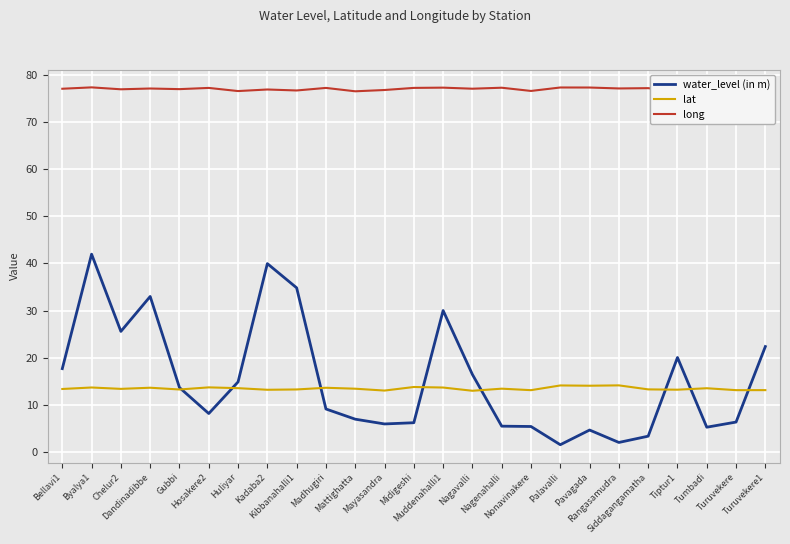

True or false: lat has more than 2 interior local peaks.

True